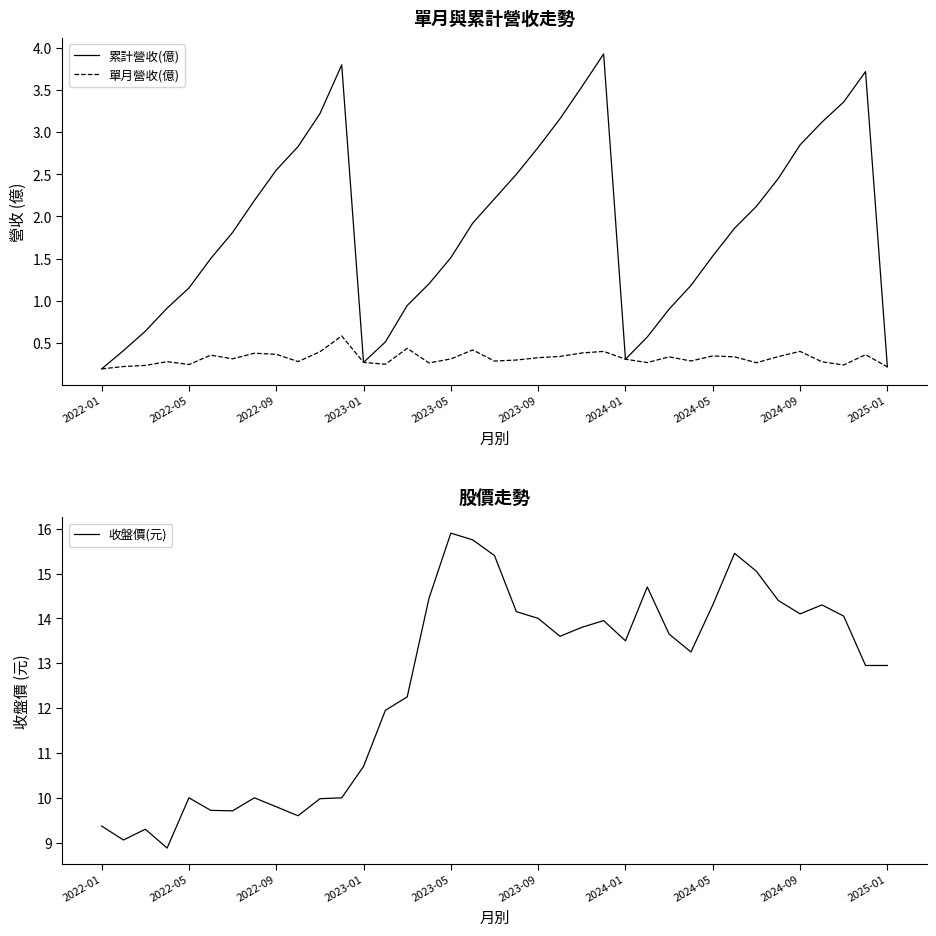

What is the maximum value for 累計營收(億)?

3.9